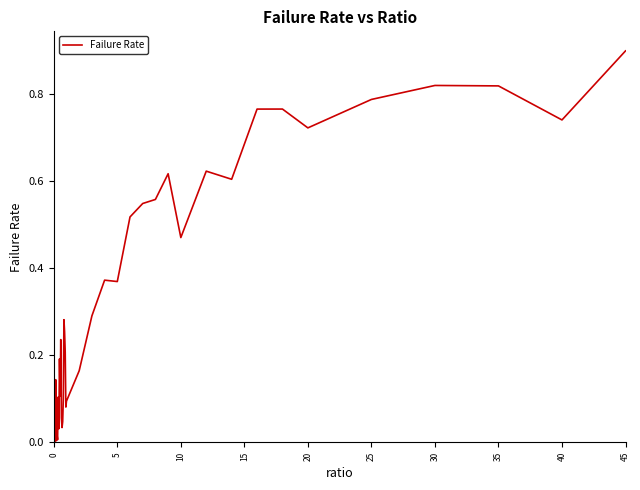

How many lines are shown in the chart?

1